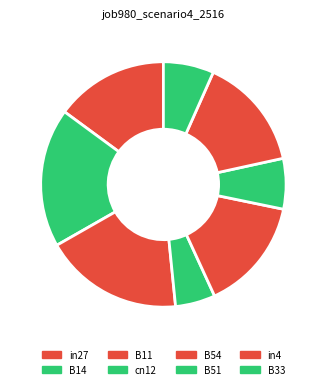

To the nearest percent, what is the difference between the B33 and in27 slice percentages?

8%